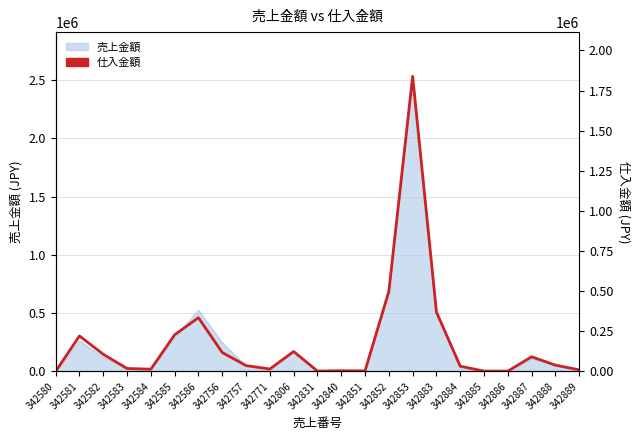

What is the value of the 3rd point from the left?

106800